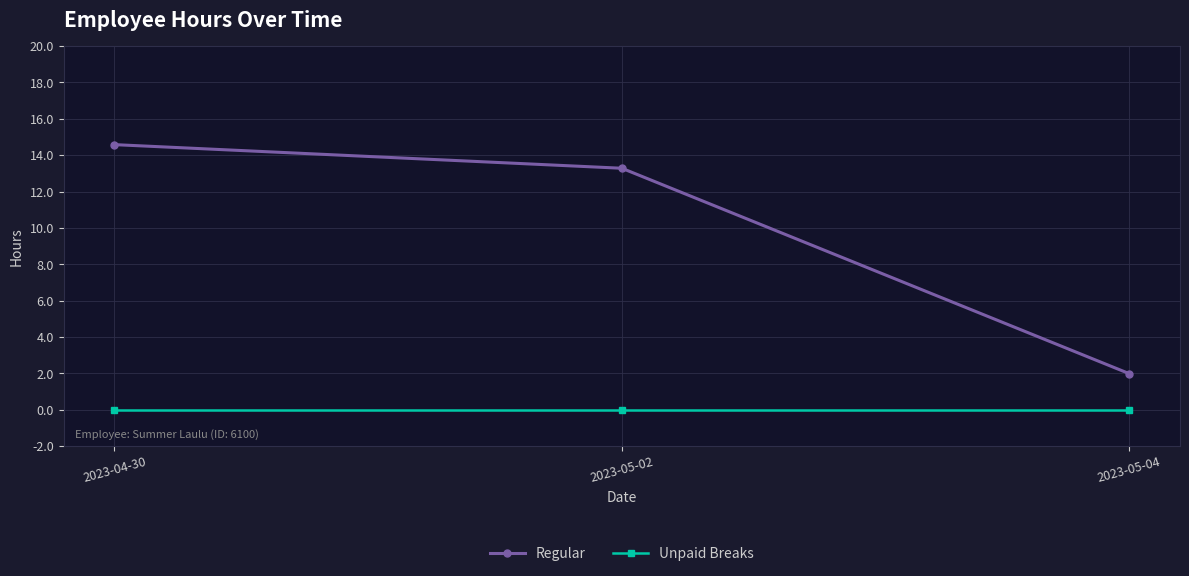

Rank the series by their maximum value, from highest to lowest.

Regular, Unpaid Breaks